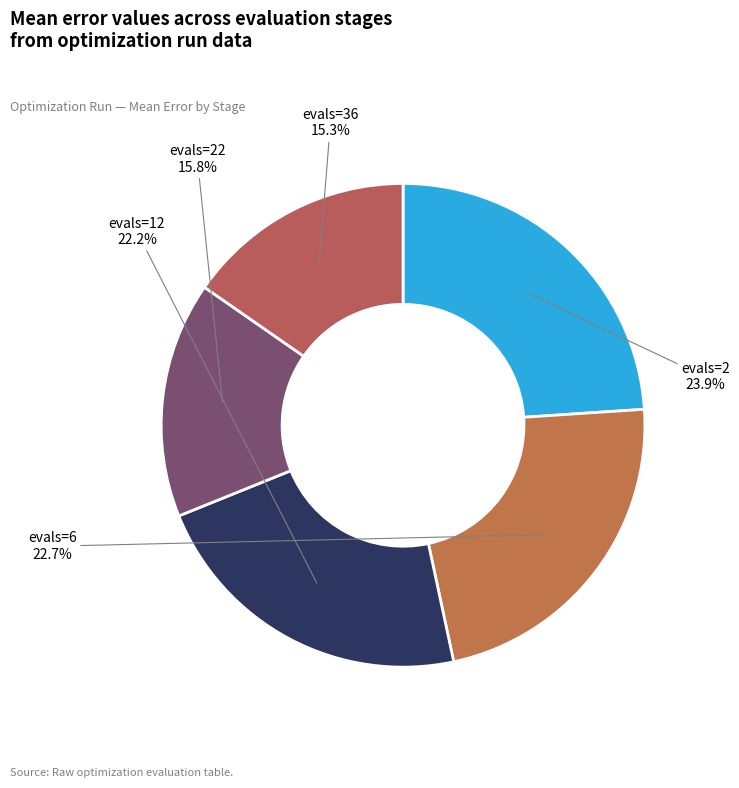

What is the total percentage of evals=36 and evals=6?

38.0%